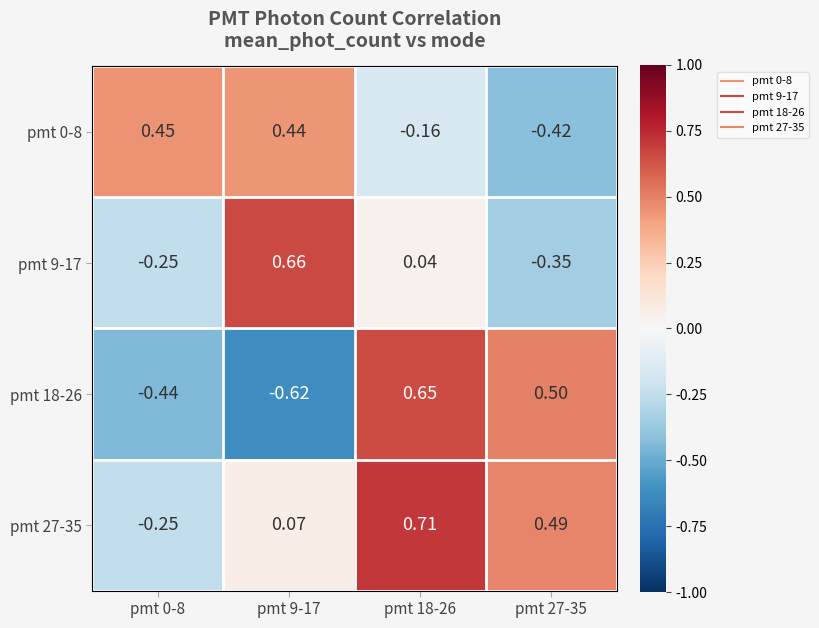

At which category is the sum across all series the highest?

pmt 18-26